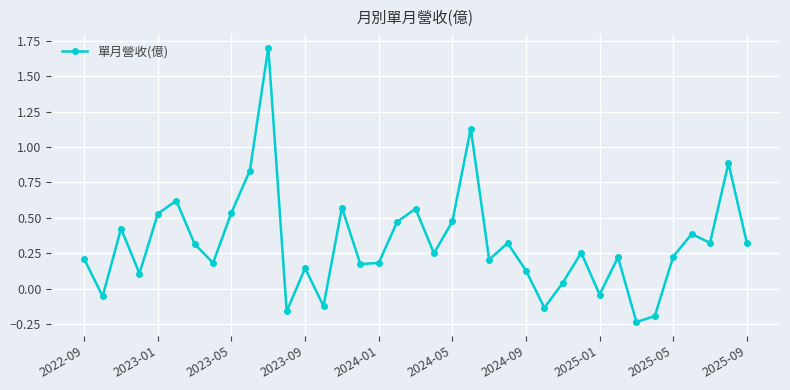

True or false: there are more than 1 points higher than both neighbors.

True